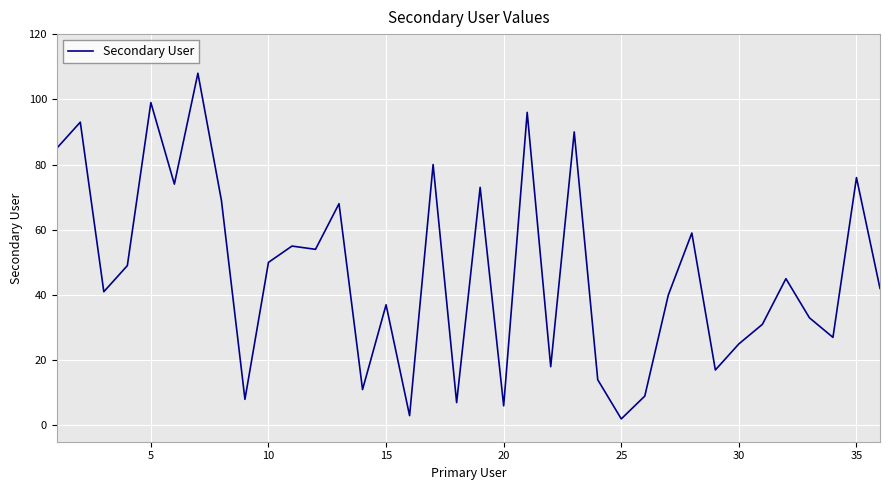

What is the difference between the maximum and minimum values?

106